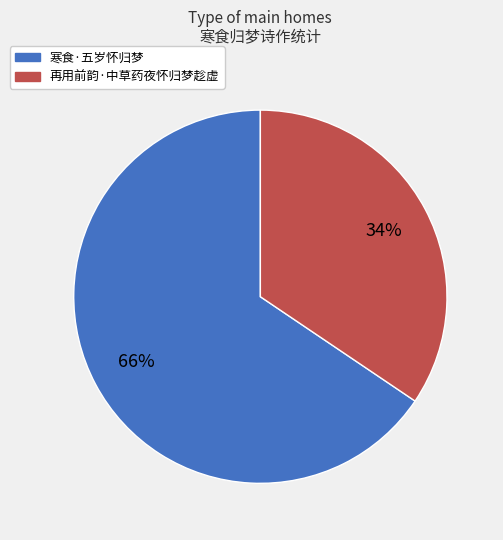

True or false: 再用前韵·中草药夜怀归梦趁虚 accounts for 26% of the total.

False